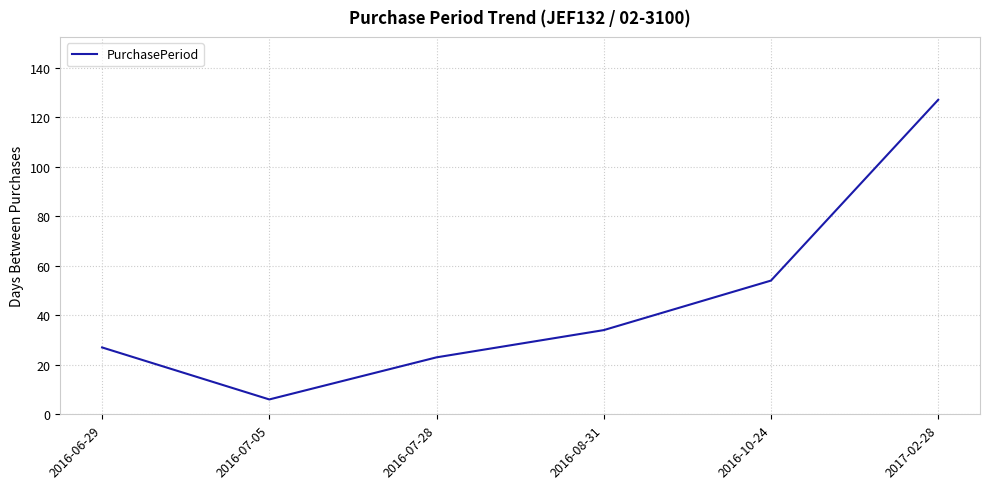

Does the chart display data point markers on the line(s)?

No